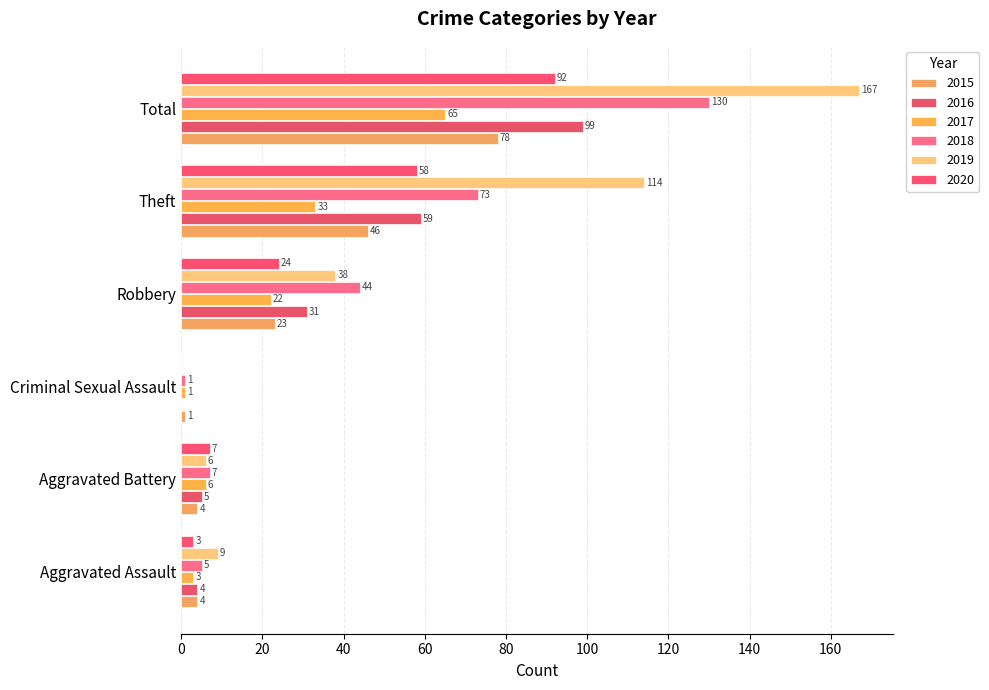

How many positive values does the 2019 series have?

5